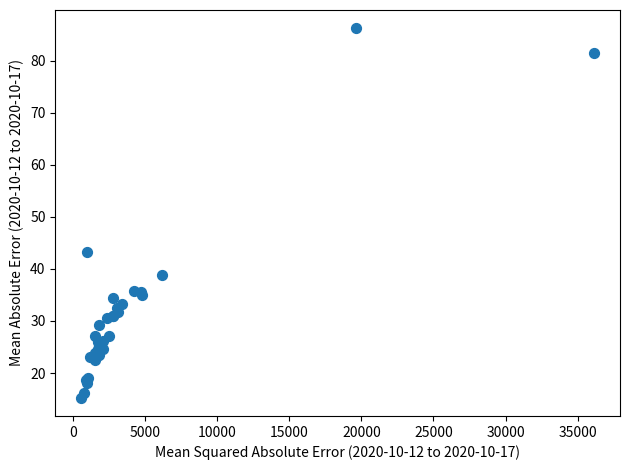

What Y value in the scatter plot is closest to 50?

43.3